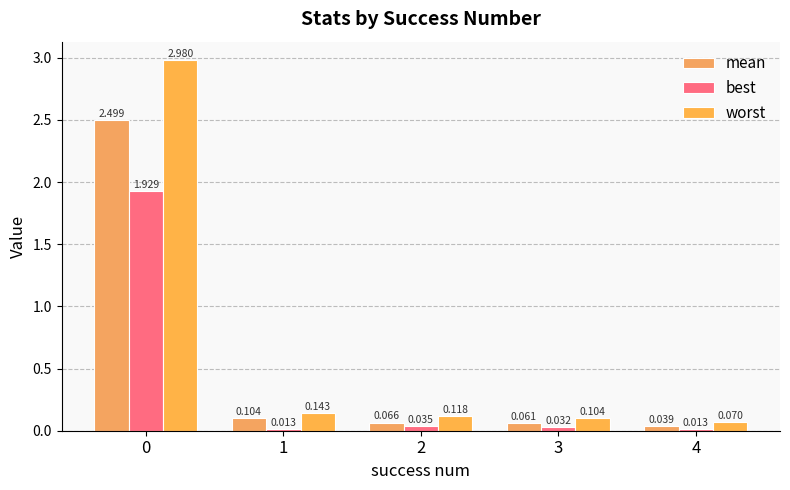

What is the total value across all series at 4?

0.1